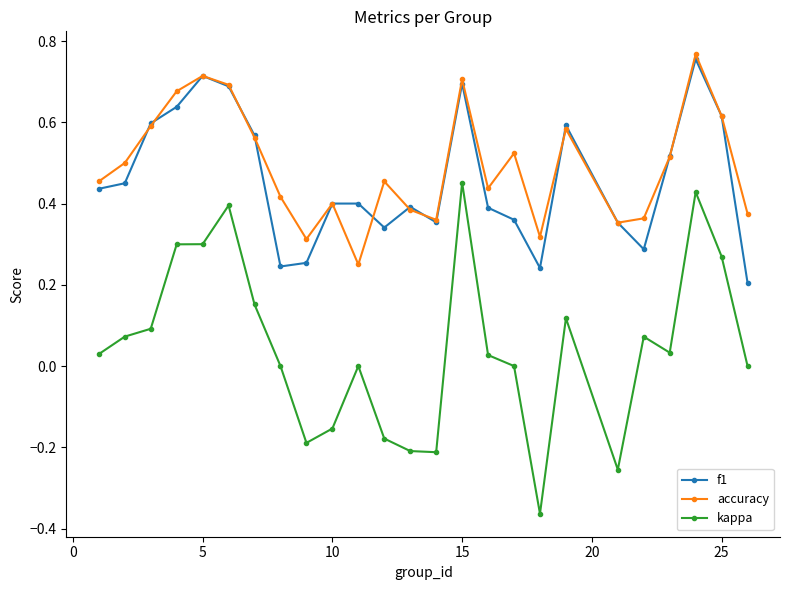

True or false: f1 and accuracy intersect in this chart.

True